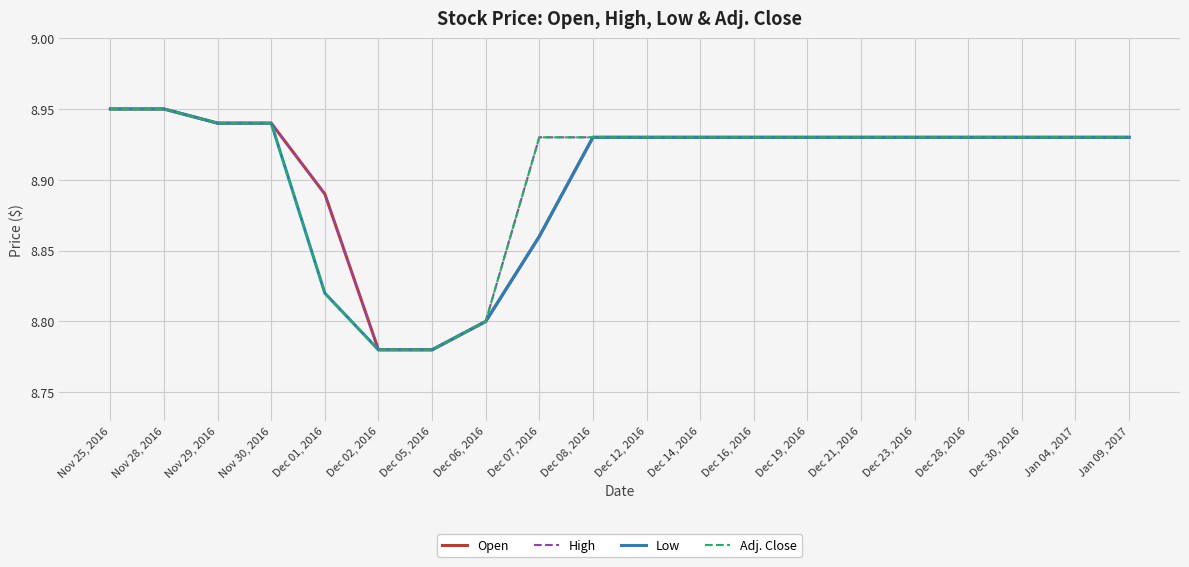

How many Adj. Close values are between 8 and 9?

20